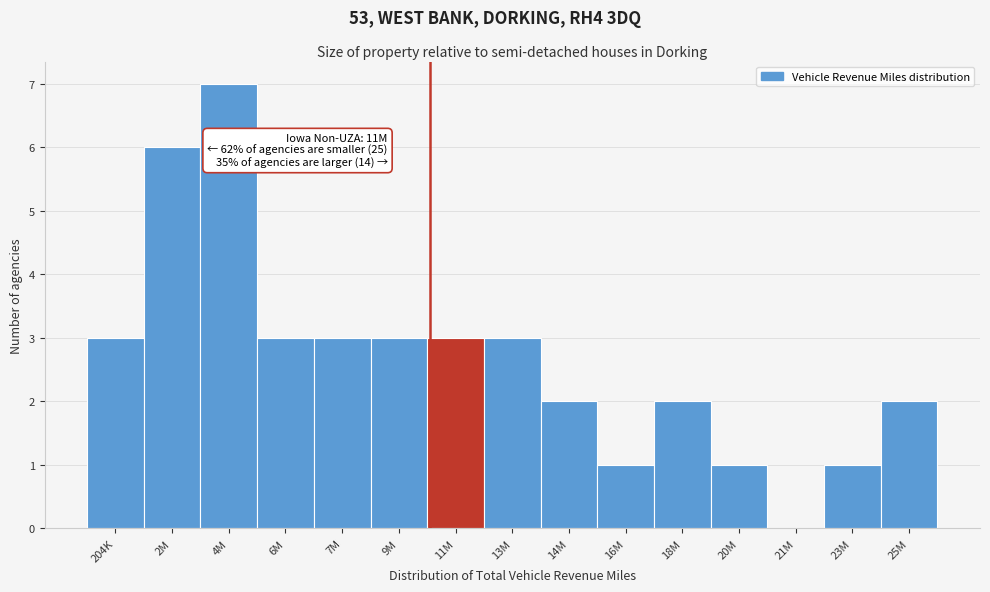

Reading left to right, transcribe all the data shown in this chart.

204K=3	2M=6	4M=7	6M=3	7M=3	9M=3	11M=3	13M=3	14M=2	16M=1	18M=2	20M=1	21M=0	23M=1	25M=2